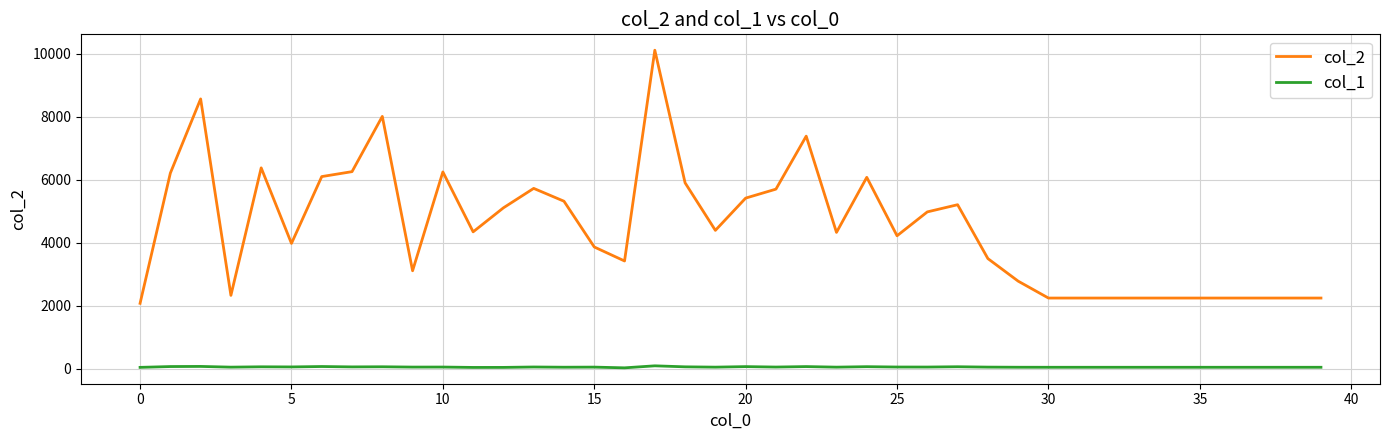

Which series has the largest total across all categories?

col_2